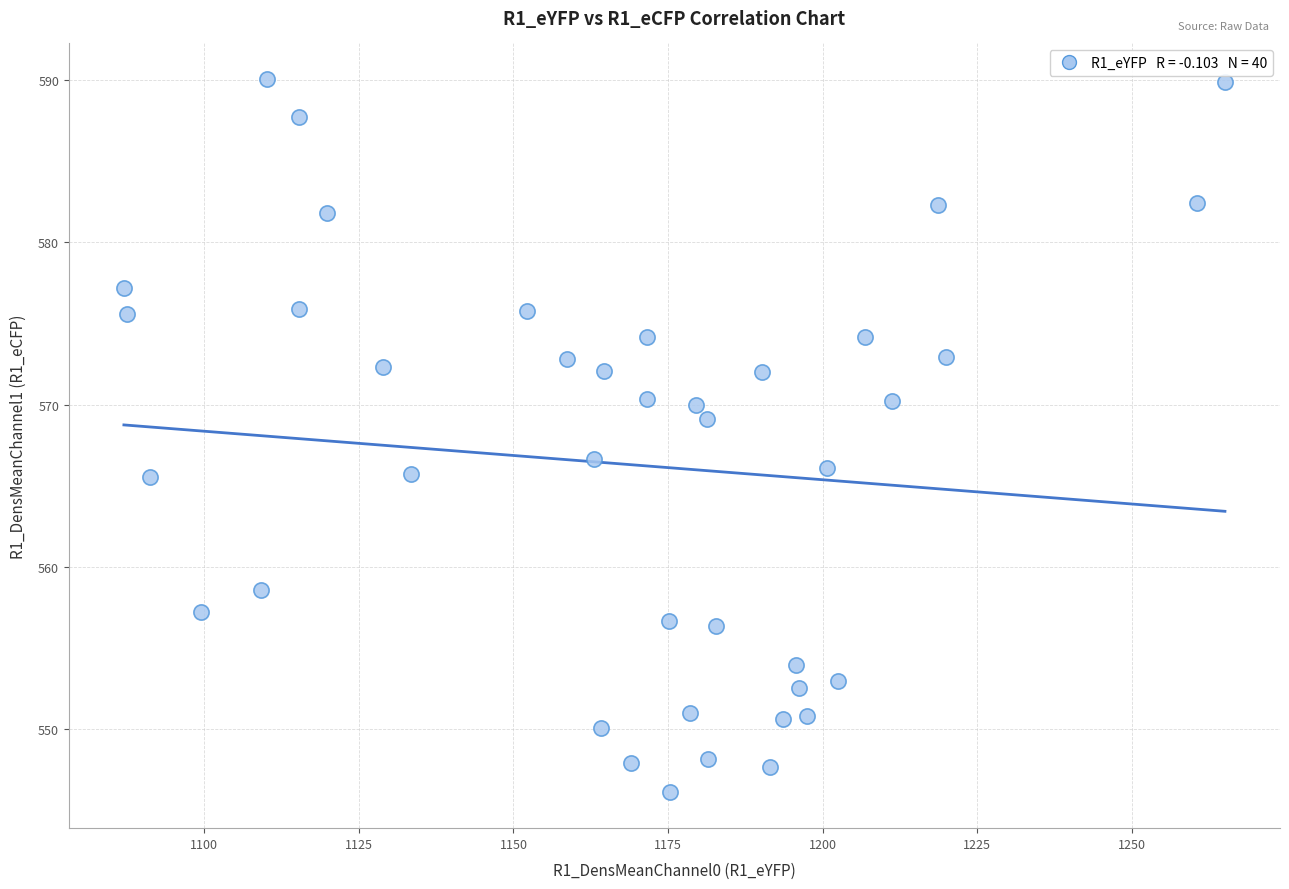

What is the range of Y values (max minus min)?

44.0